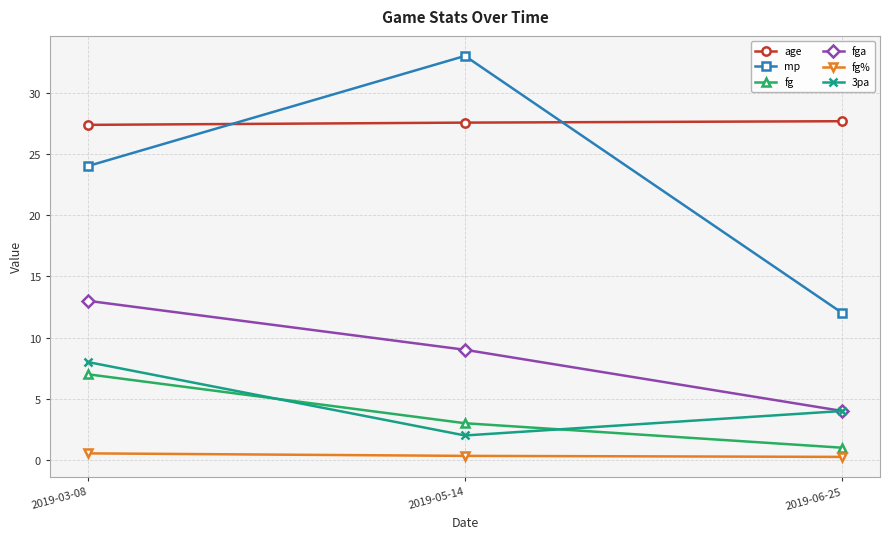

Which series has the largest total across all categories?

age